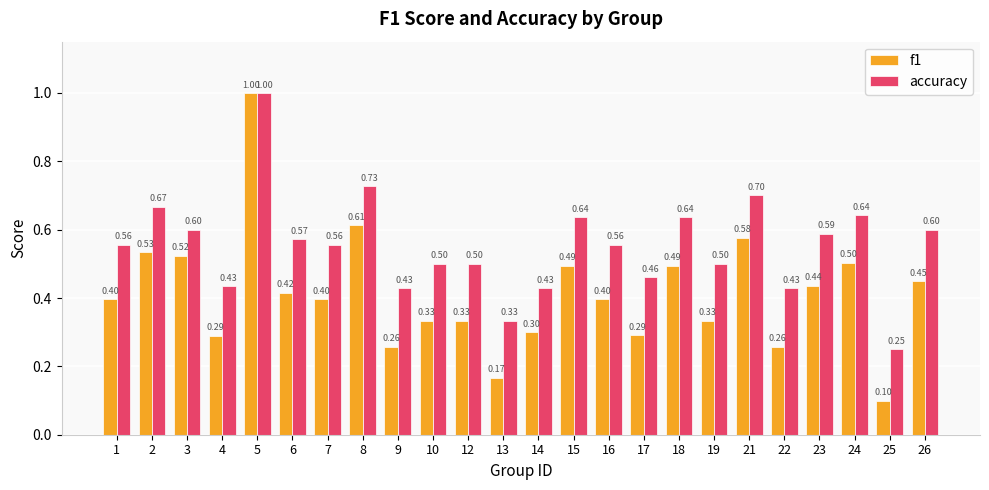

What is the value of the f1 bar at the 10th from the left?

0.3